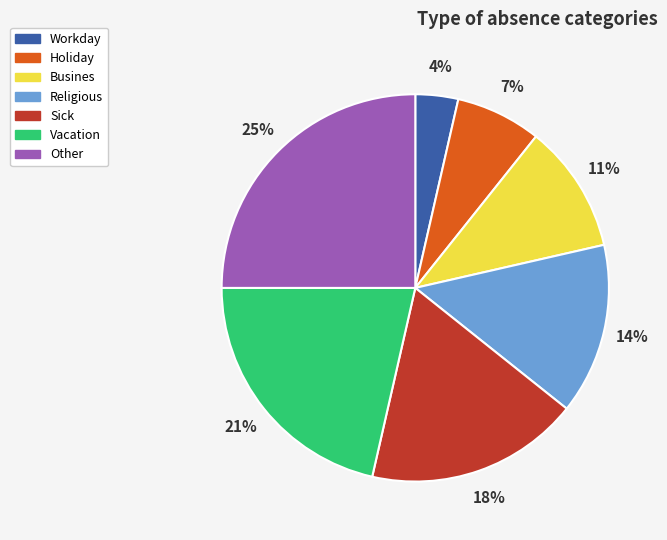

Between Religious and Vacation, which is larger?

Vacation